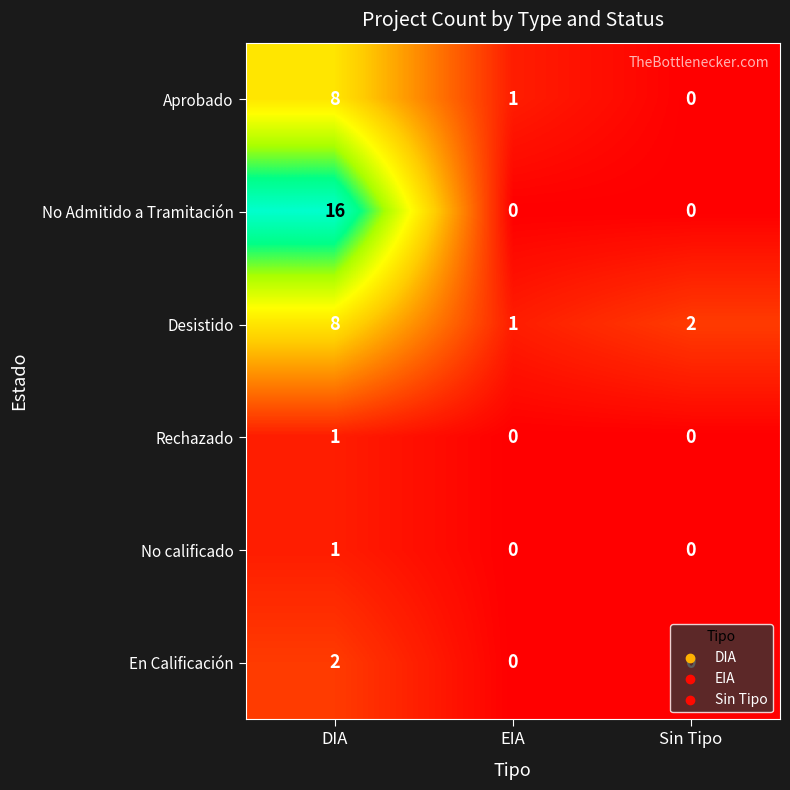

Which category has the highest value in the En Calificación series?

DIA